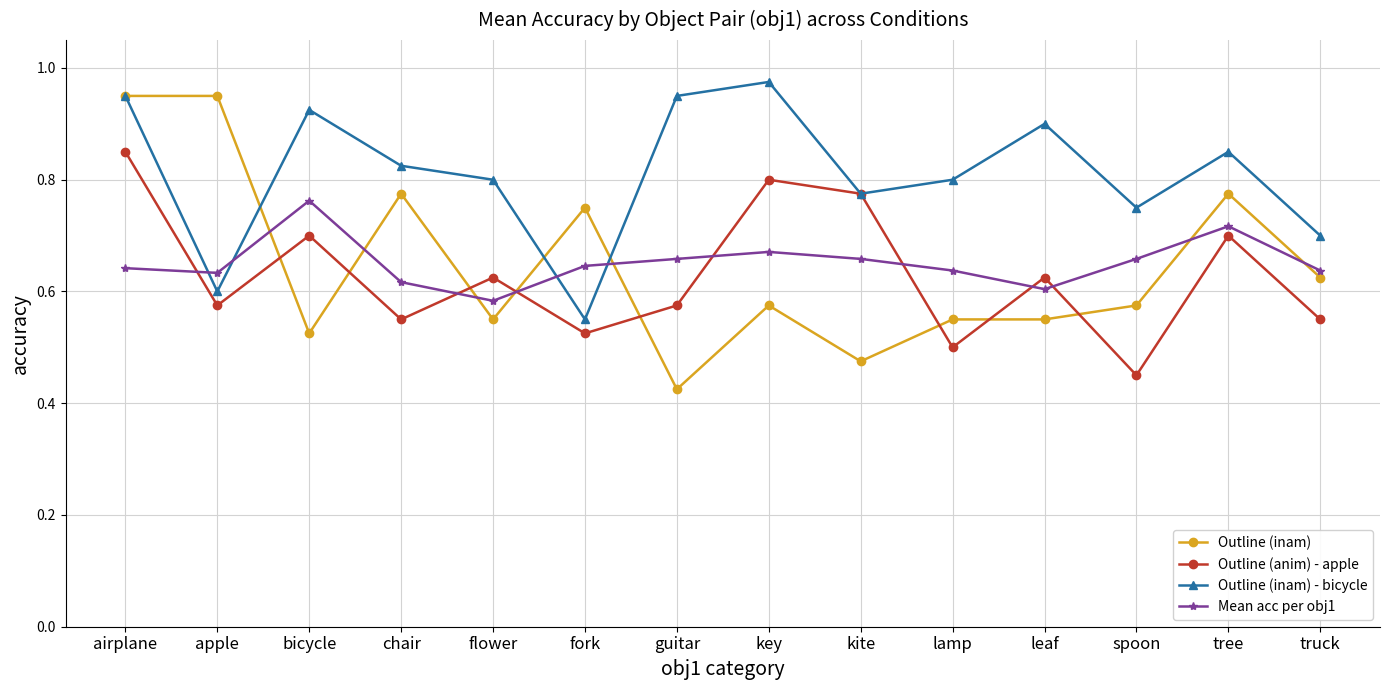

At bicycle, list the series in order from smallest to largest.

Outline (inam), Outline (anim) - apple, Mean acc per obj1, Outline (inam) - bicycle